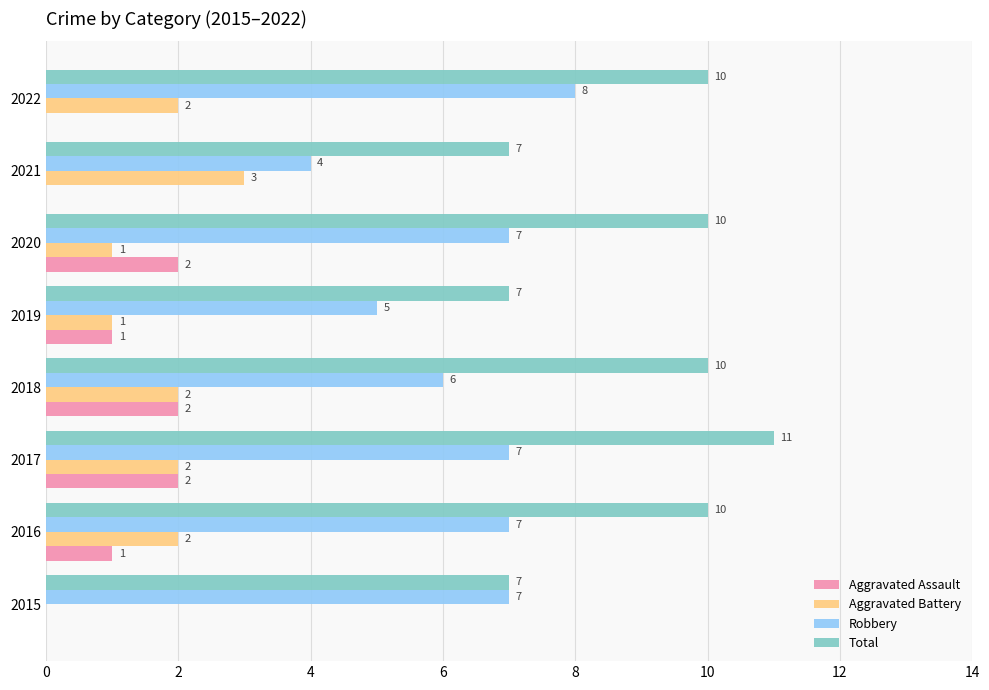

The Aggravated Battery series shows 1 at 2018. True or false?

False